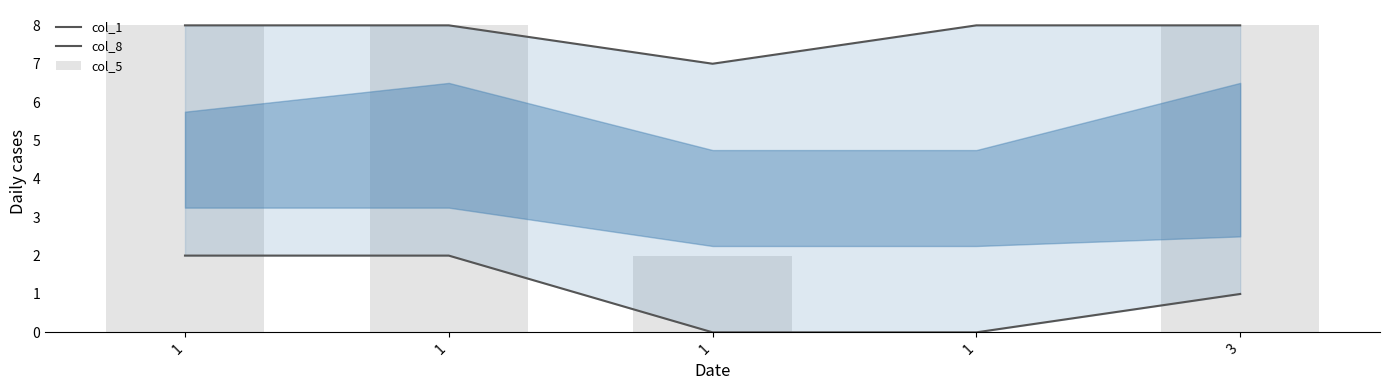

The value of col_5 at 1 is 2. True or false?

True